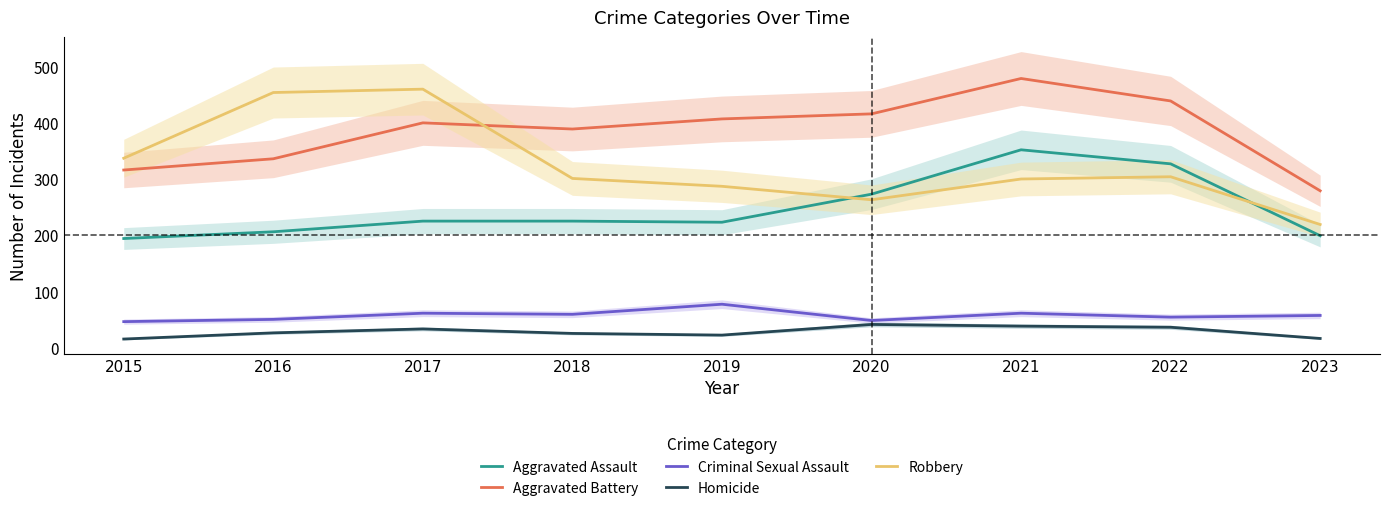

How many interior local peaks does the Aggravated Assault series have?

1